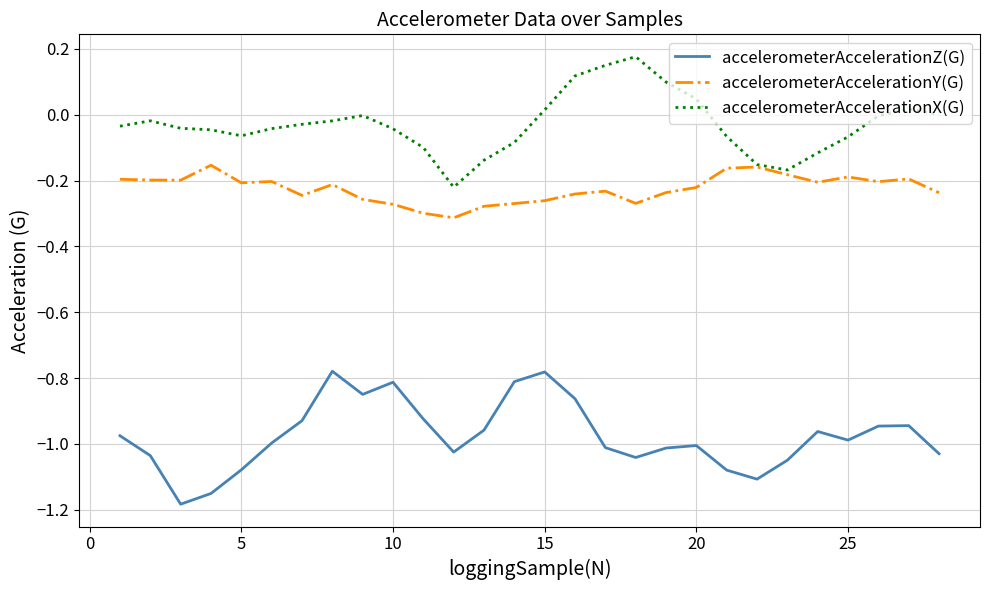

List the series in order of their overall mean, lowest first.

accelerometerAccelerationZ(G), accelerometerAccelerationY(G), accelerometerAccelerationX(G)